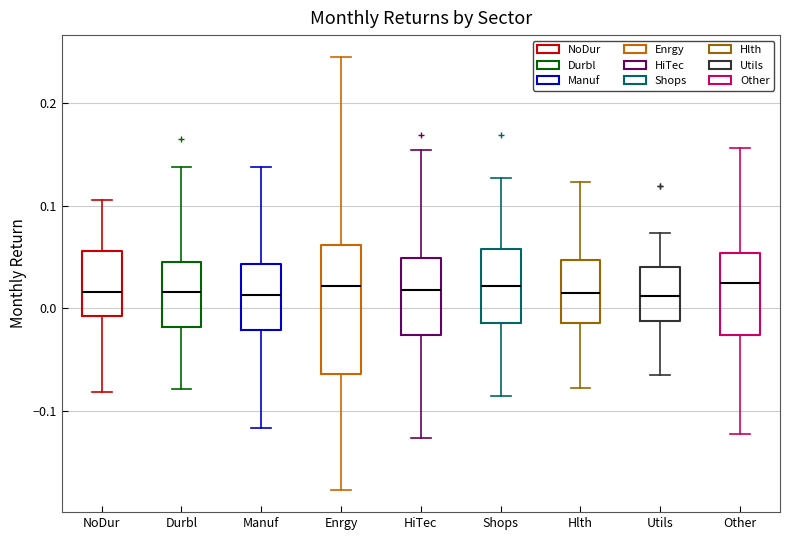

Comparing the boxes themselves (not the whiskers), which one is the tallest?

Enrgy